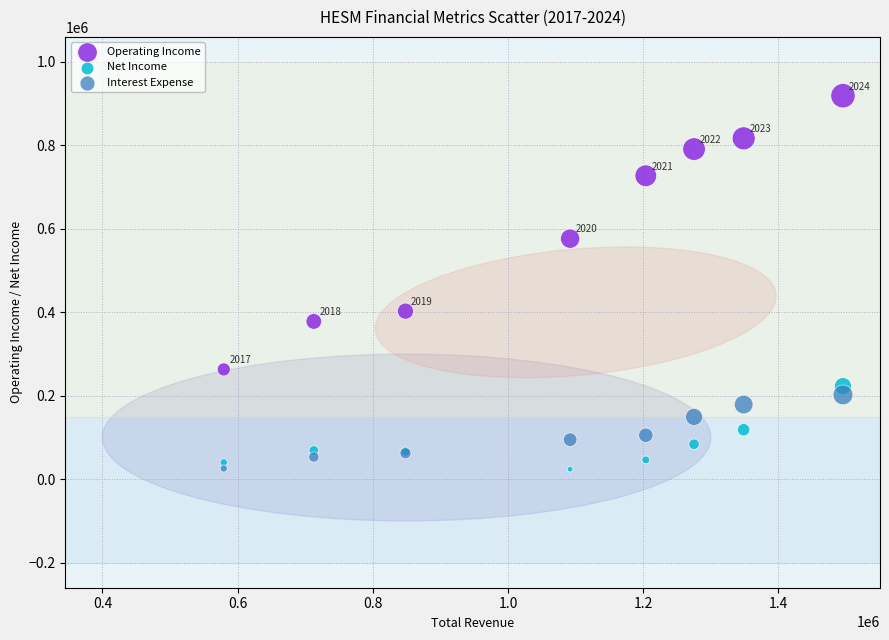

What are all the series names shown in the legend?

Operating Income, Net Income, Interest Expense